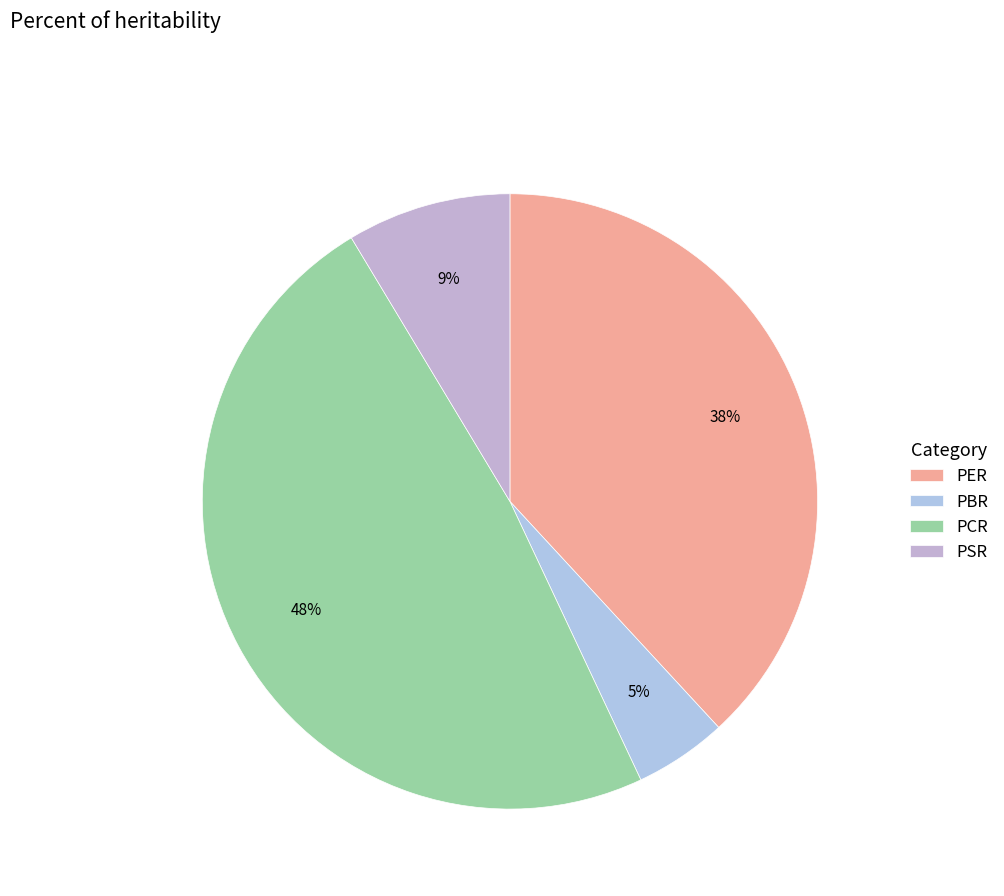

What percentage is the PBR slice, to the nearest percent?

5%